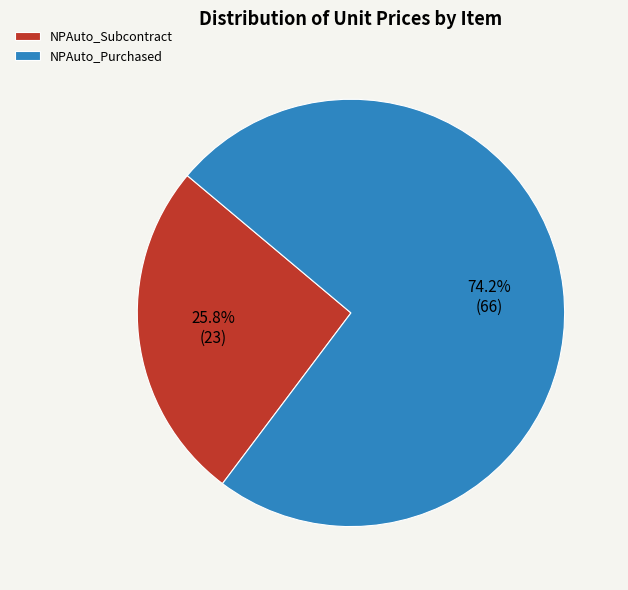

Between NPAuto_Purchased and NPAuto_Subcontract, which is larger?

NPAuto_Purchased